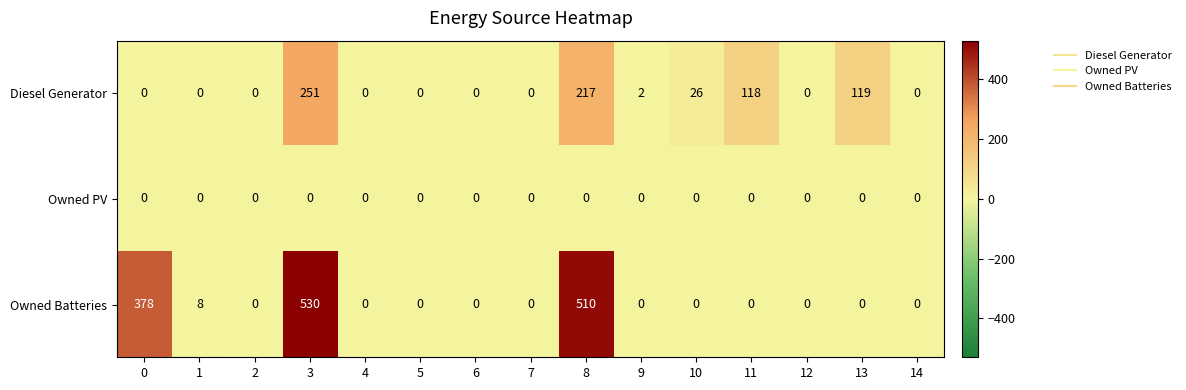

True or false: Owned PV has a value of 0 at 3.

True